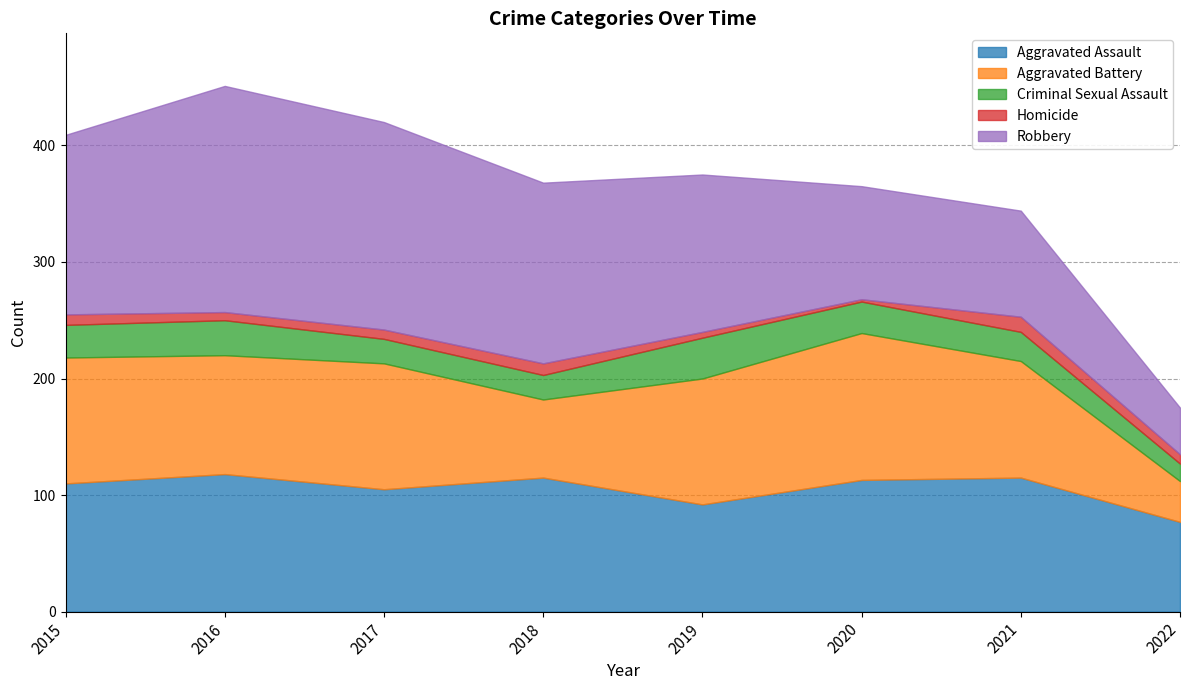

Which label corresponds to the largest value in the chart?

2016